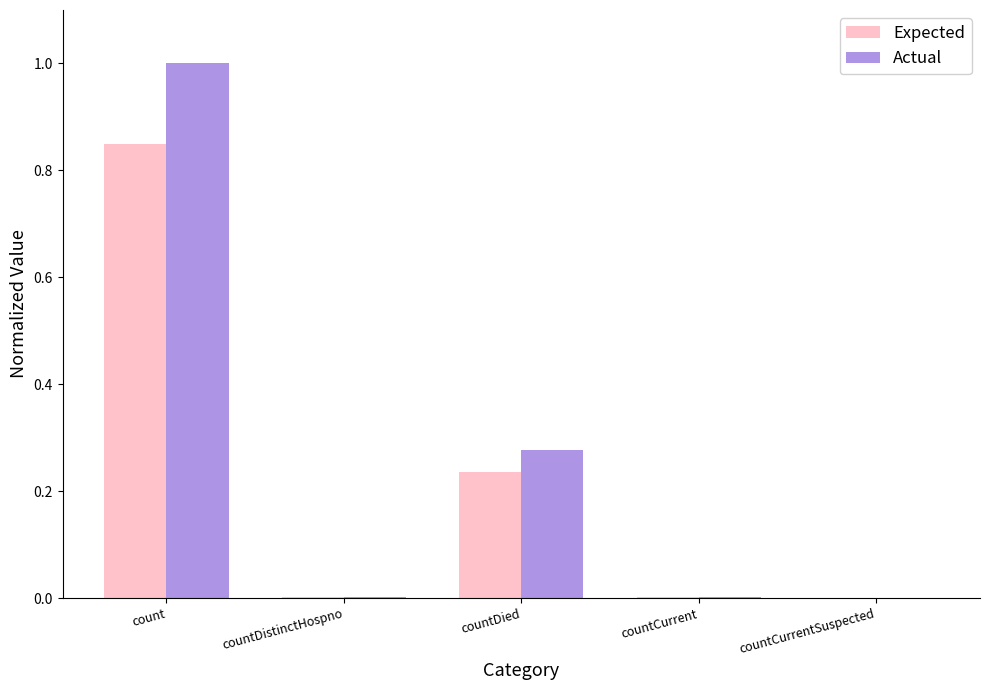

At which category is the sum across all series the highest?

count